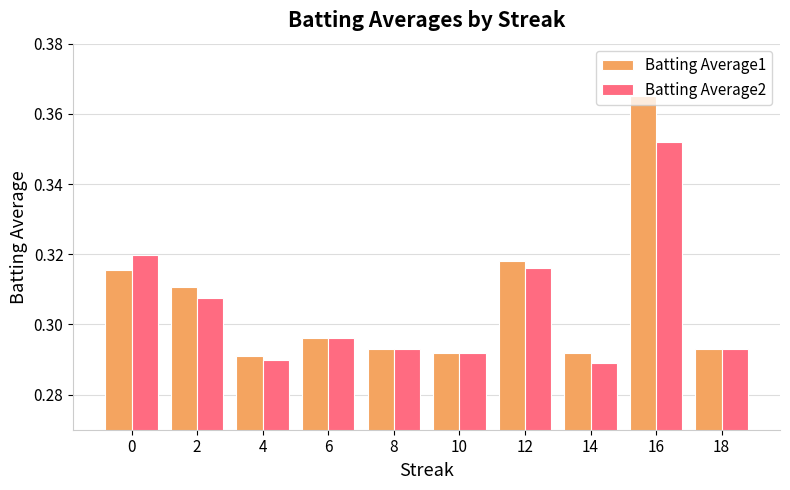

Which series has the largest range (max minus min)?

Batting Average1